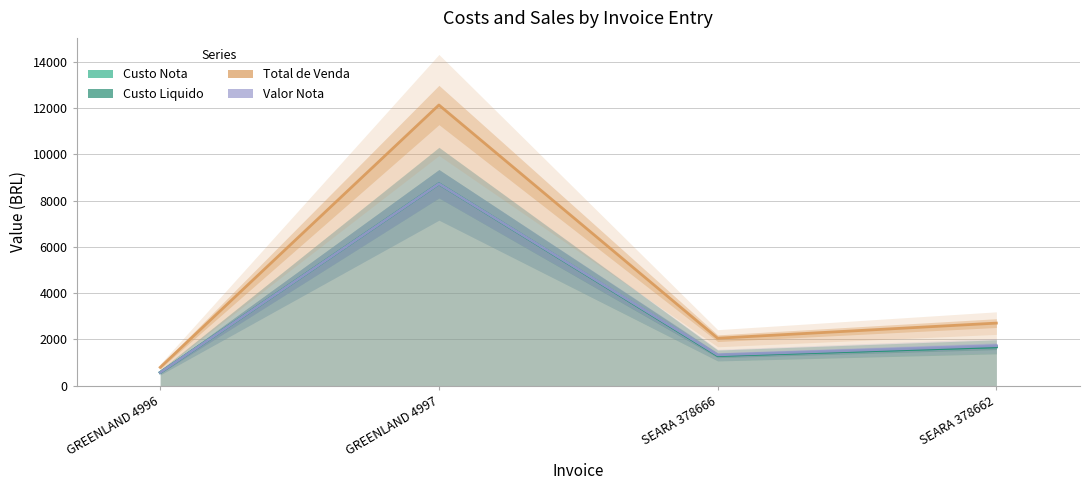

Where is the first local minimum for Valor Nota?

SEARA 378666